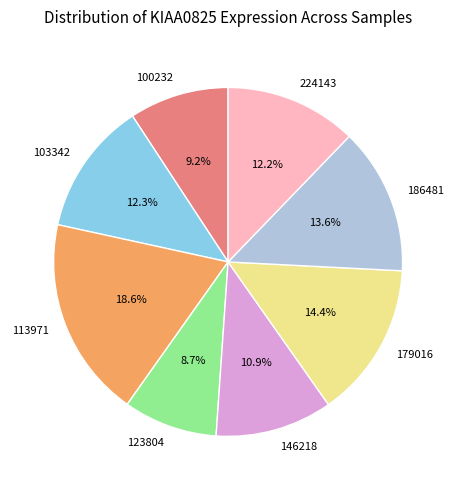

The 146218 slice represents 16% of the pie. True or false?

False